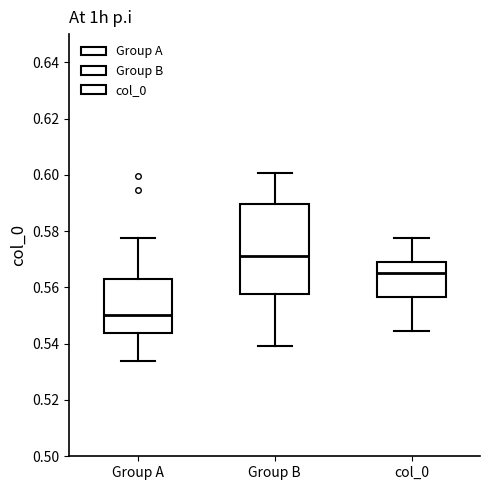

Comparing the boxes themselves (not the whiskers), which one is the tallest?

Group B